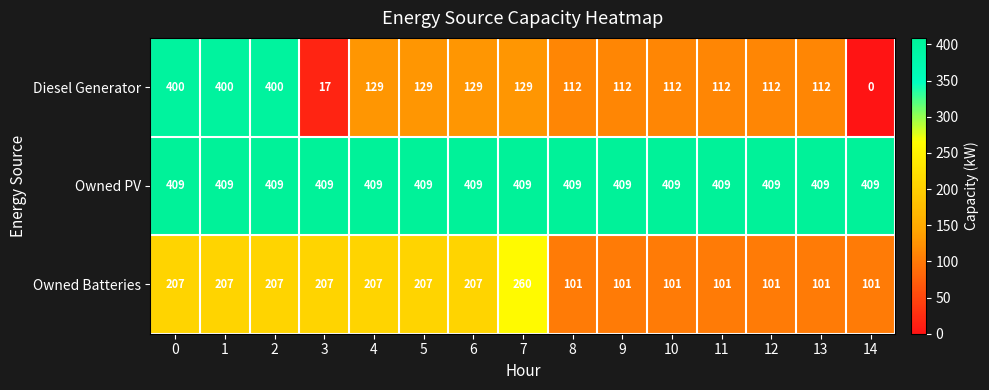

How many Owned Batteries values are between 101 and 207?

14